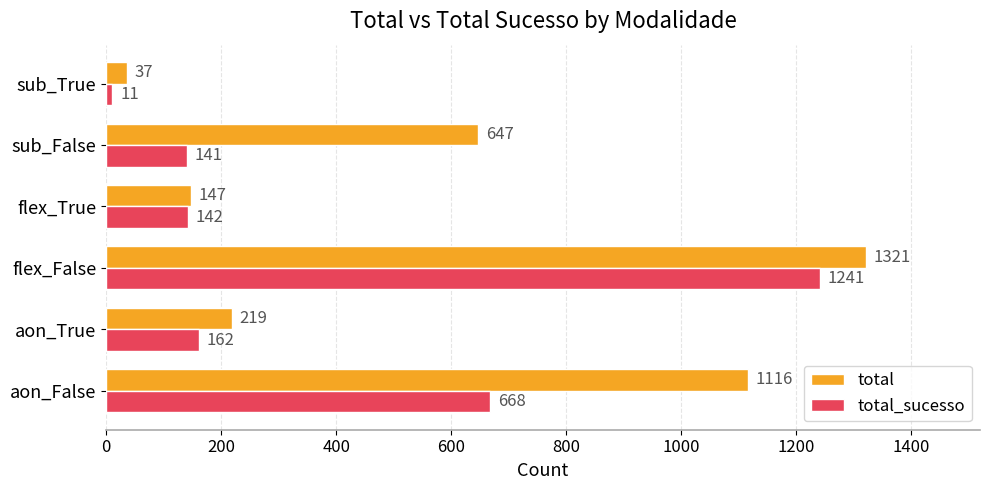

Is it true that total_sucesso equals 142 at flex_True?

True